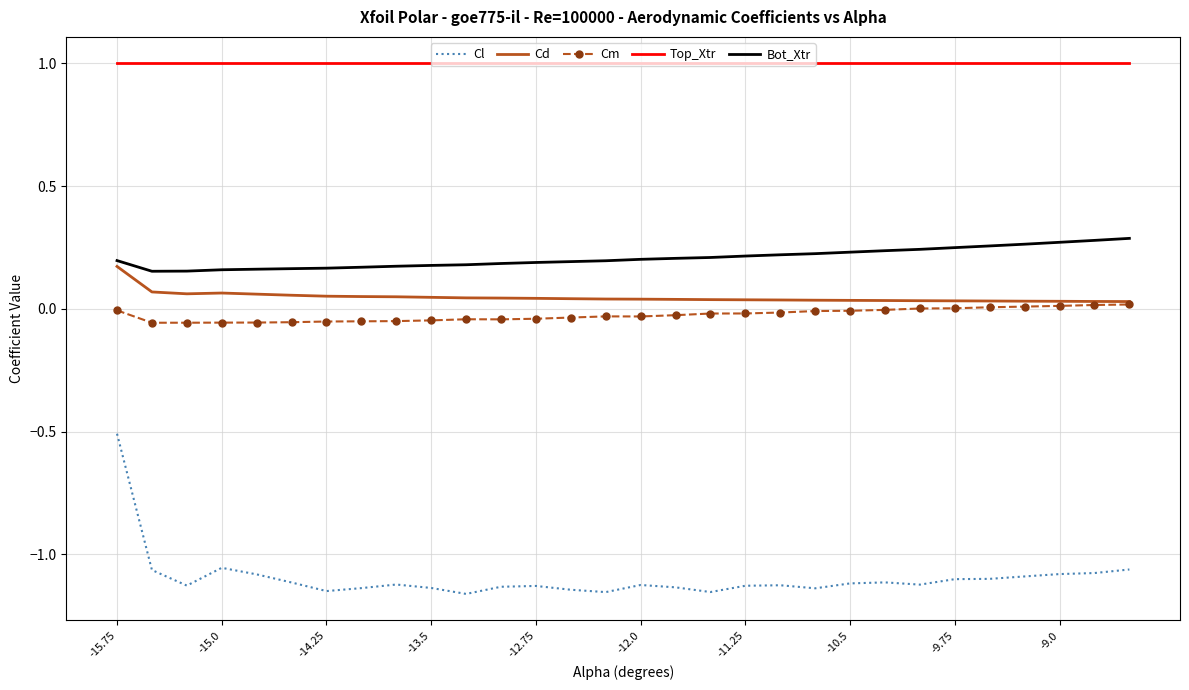

True or false: Top_Xtr and Bot_Xtr cross at least once.

False